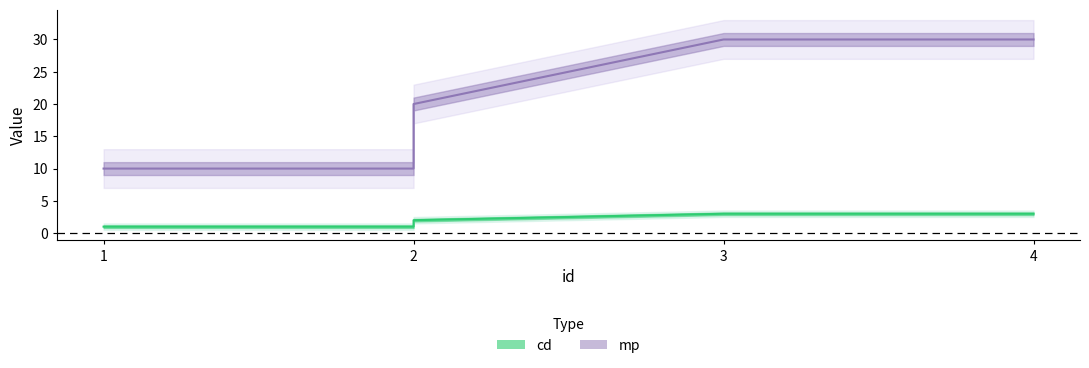

How many data points in mp are less than 20?

2